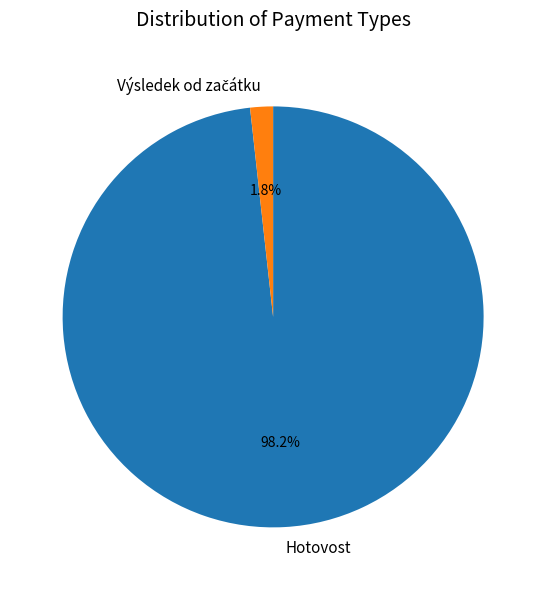

Which slice is the largest?

Hotovost